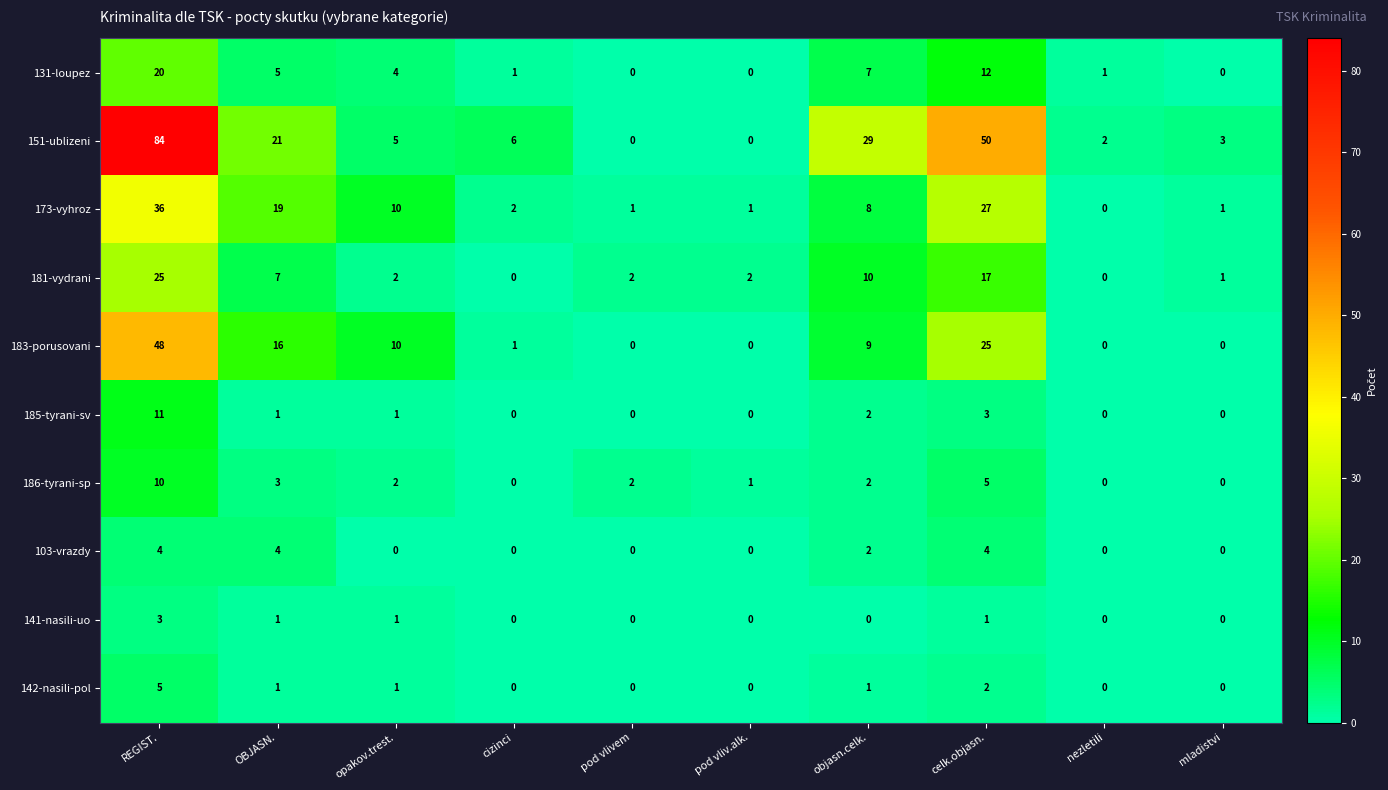

What is the sum of all 185-tyrani-sv values?

18